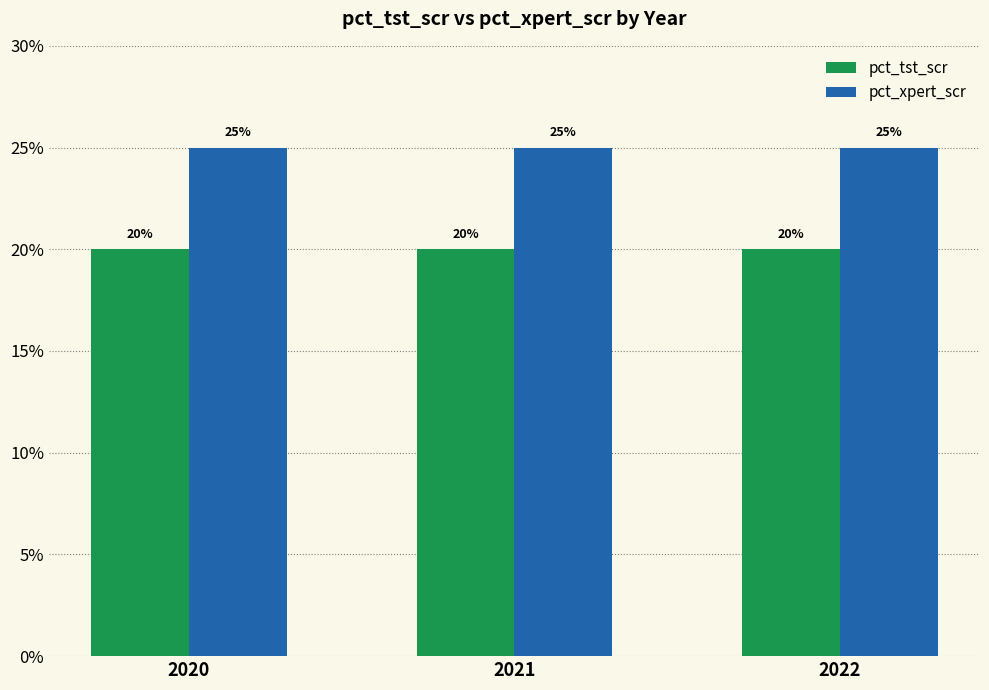

Is the value of pct_tst_scr at 2022 greater than the value of pct_xpert_scr at 2022?

No